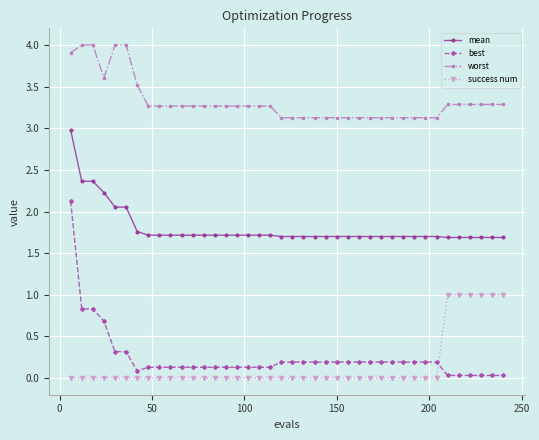

What is the lowest value of the mean series?

1.7